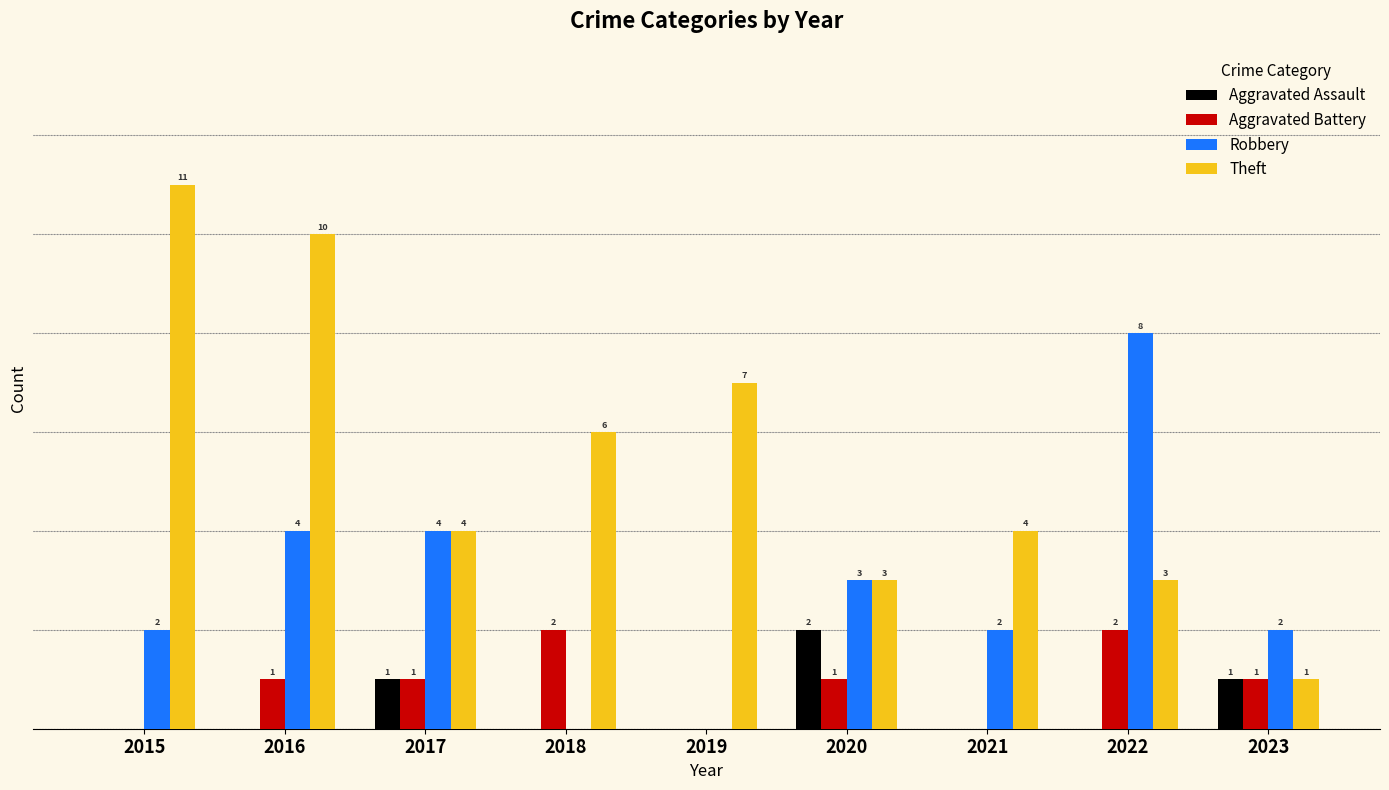

Which series has the largest total across all categories?

Theft